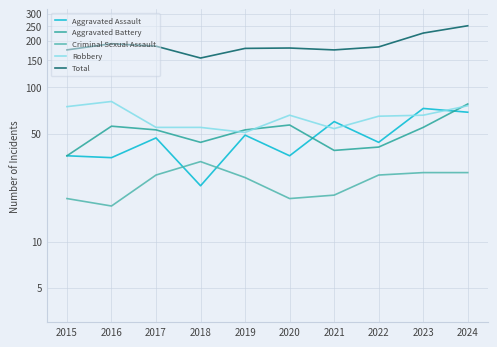

Reading left to right, extract all data points from this chart.

Aggravated Assault: 36	35	47	23	49	36	60	44	73	69
Aggravated Battery: 36	56	53	44	53	57	39	41	55	78
Criminal Sexual Assault: 19	17	27	33	26	19	20	27	28	28
Robbery: 75	81	55	55	51	66	54	65	66	76
Total: 175	192	185	155	179	180	175	183	225	251